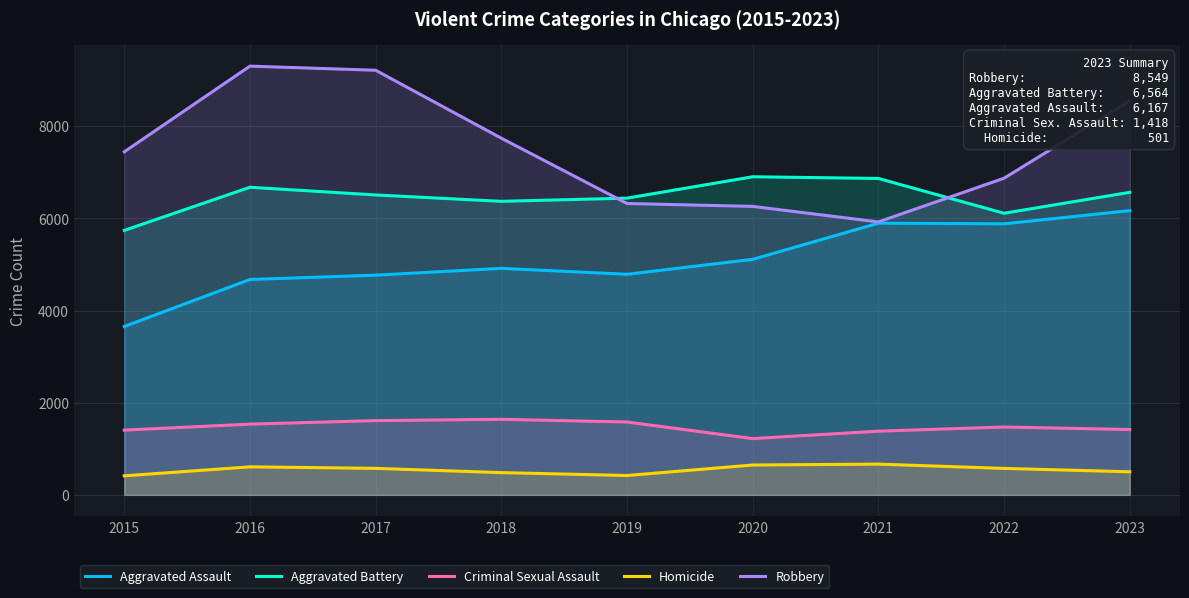

True or false: Aggravated Assault has a value of 4673 at 2016.

True